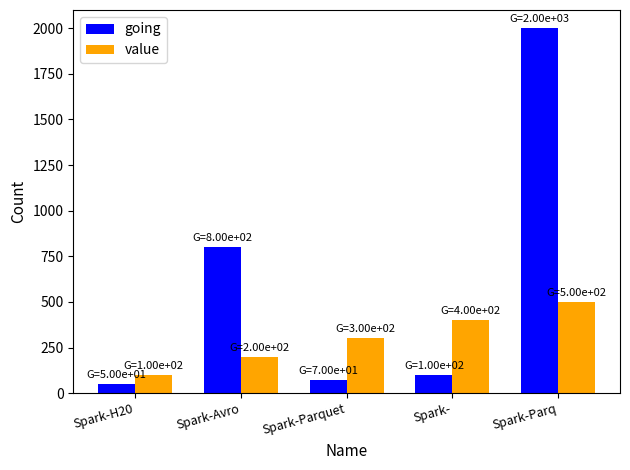

Rank the series at Spark-Parq from lowest to highest value.

value, going